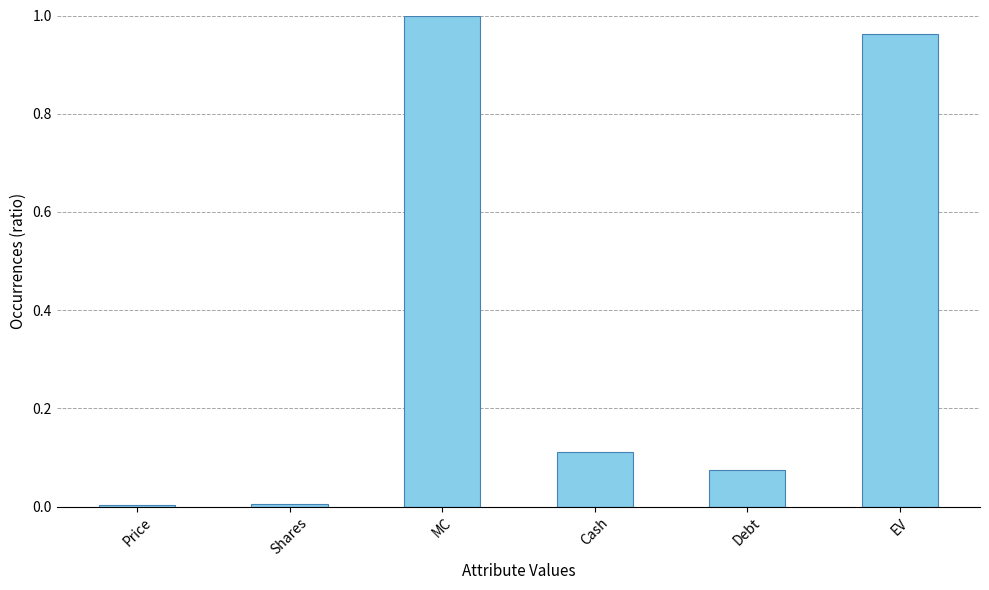

Count the number of data series in this chart.

1